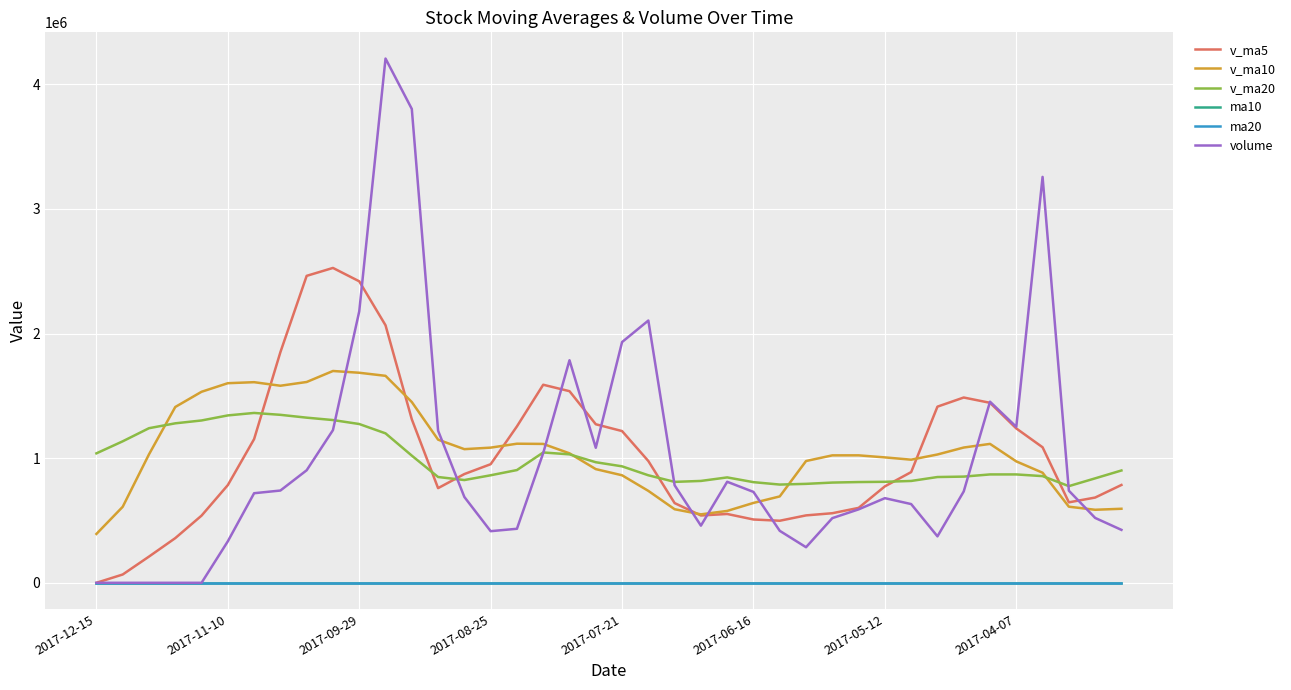

At how many categories does at least one series exceed 4148865?

1